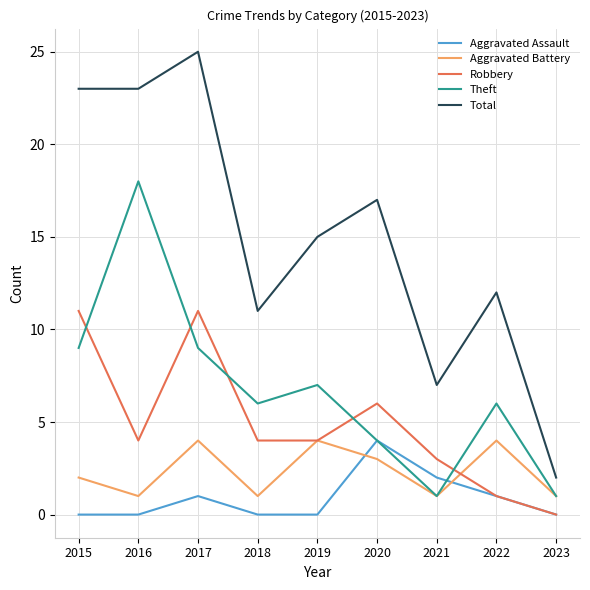

Count the number of data series in this chart.

5